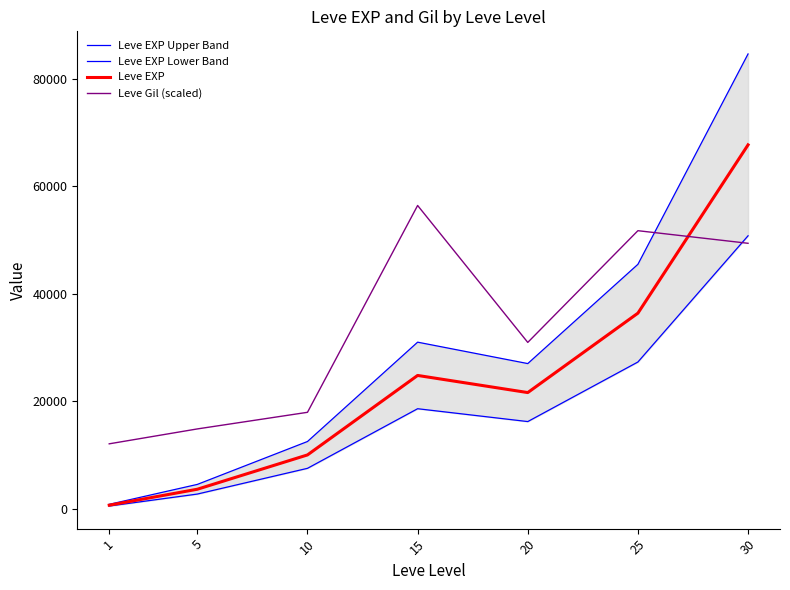

The Leve EXP Lower Band series shows 766.0 at 1. True or false?

False